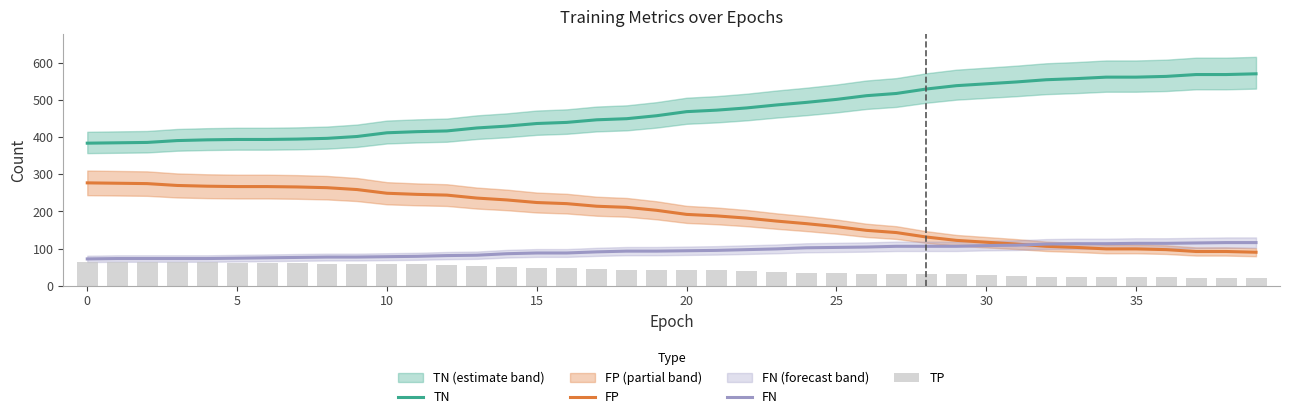

True or false: TN and FN cross at least once.

False